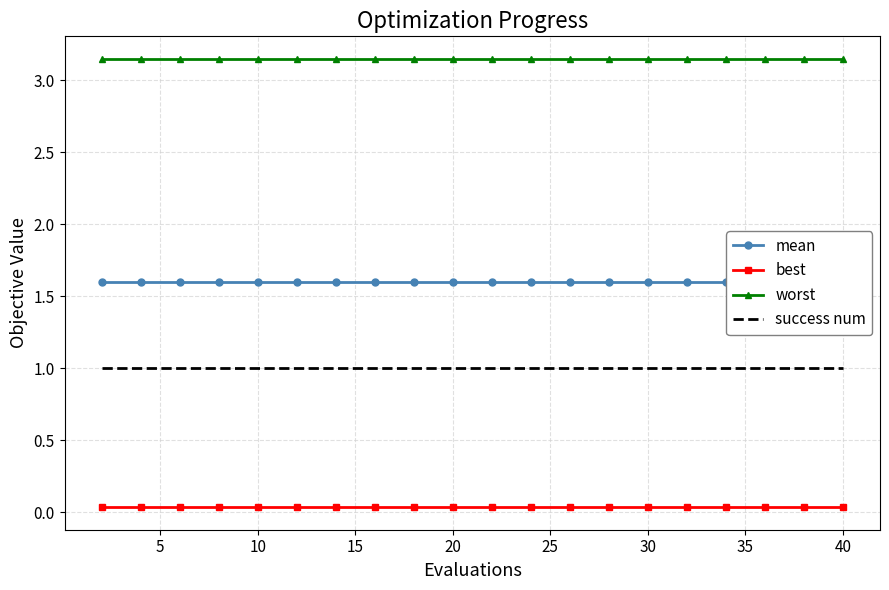

True or false: success num and best intersect in this chart.

False